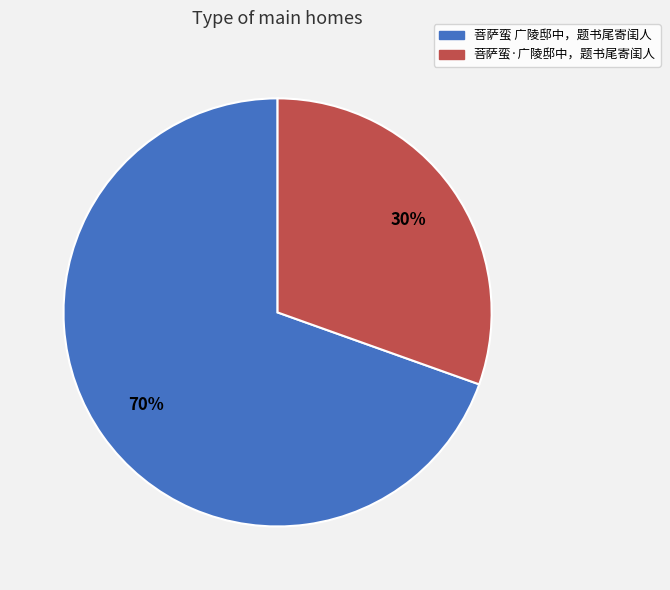

Is the sum of 菩萨蛮 广陵邸中，题书尾寄闺人 and 菩萨蛮·广陵邸中，题书尾寄闺人 greater than half?

Yes